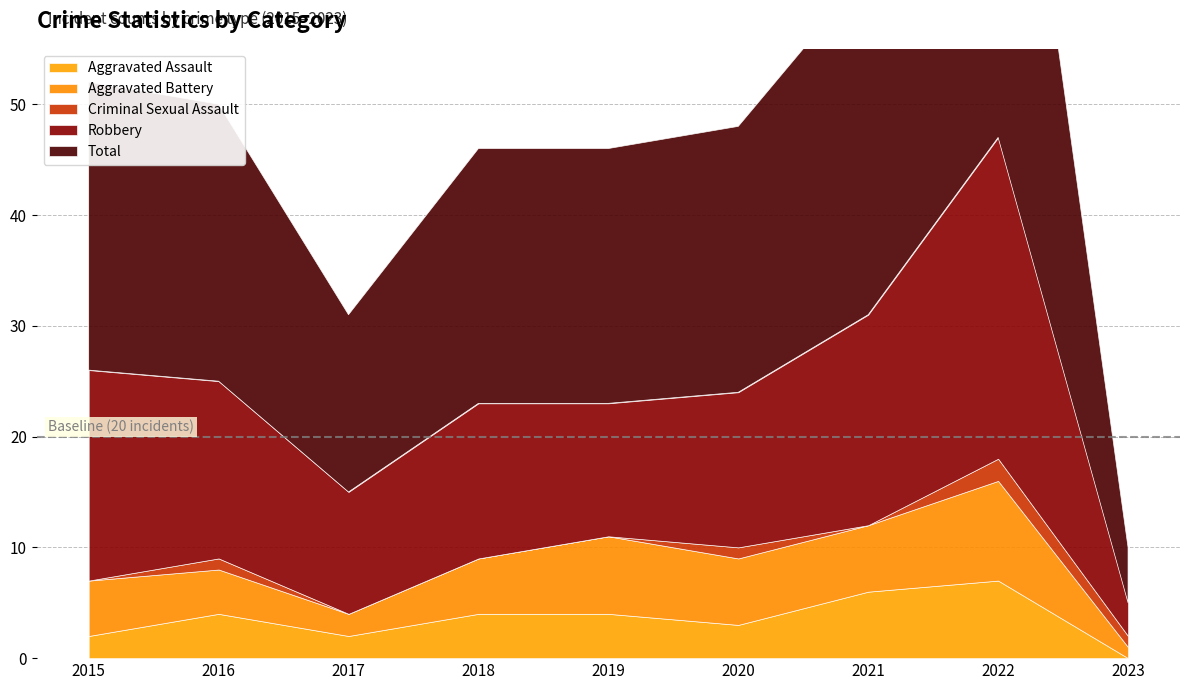

Reading left to right, list all the values displayed in this chart.

Aggravated Assault: 2015=2	2016=4	2017=2	2018=4	2019=4	2020=3	2021=6	2022=7	2023=0
Aggravated Battery: 2015=5	2016=4	2017=2	2018=5	2019=7	2020=6	2021=6	2022=9	2023=1
Criminal Sexual Assault: 2015=0	2016=1	2017=0	2018=0	2019=0	2020=1	2021=0	2022=2	2023=1
Robbery: 2015=19	2016=16	2017=11	2018=14	2019=12	2020=14	2021=19	2022=29	2023=3
Total: 2015=26	2016=25	2017=16	2018=23	2019=23	2020=24	2021=31	2022=47	2023=5